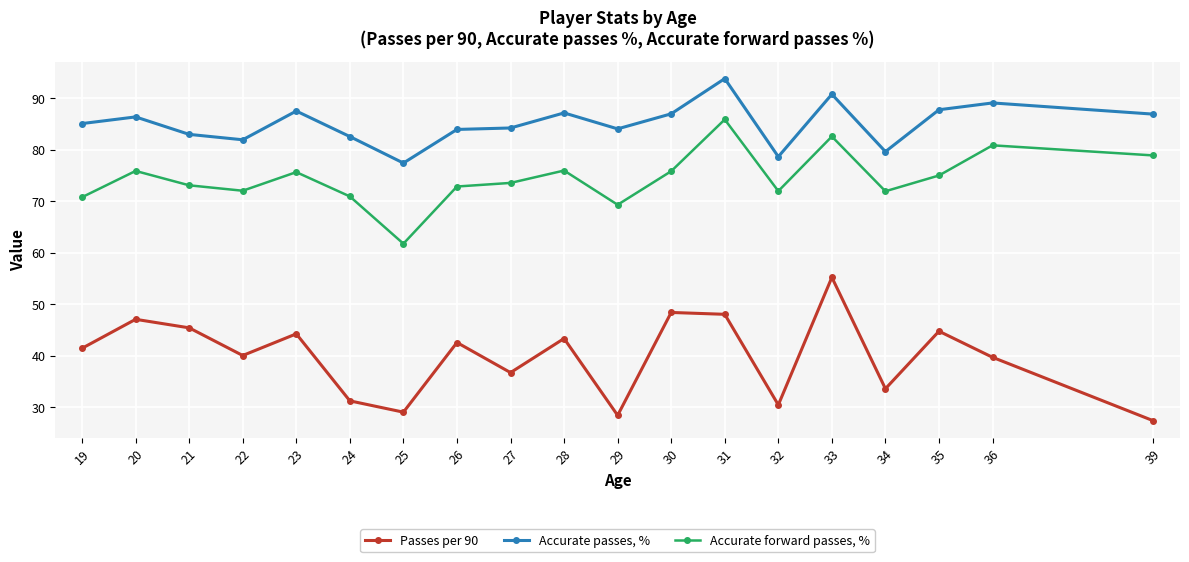

Is it true that Accurate passes, % equals 87.7 at 35?

True